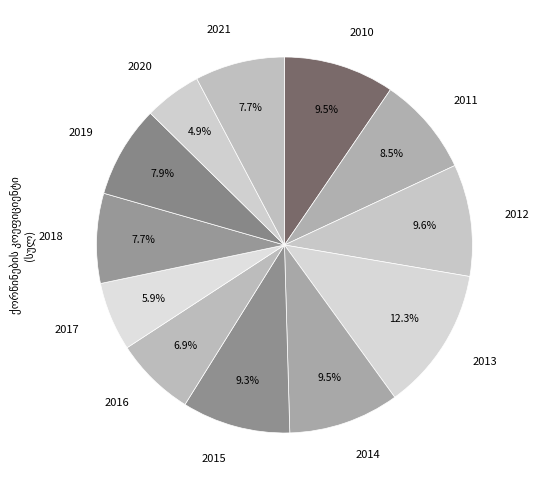

Approximately how many times larger is the value at 2012 compared to 2021?

1.2